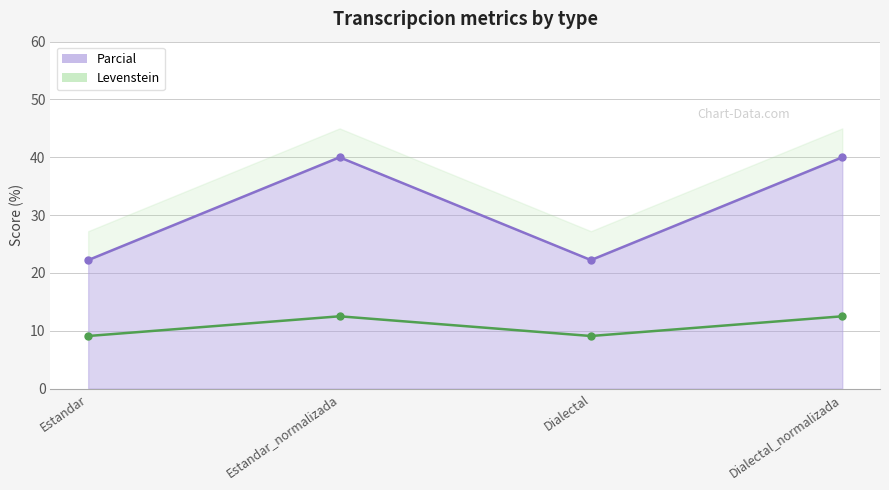

What is the value of the Parcial point at the 2nd from the left?

40.0